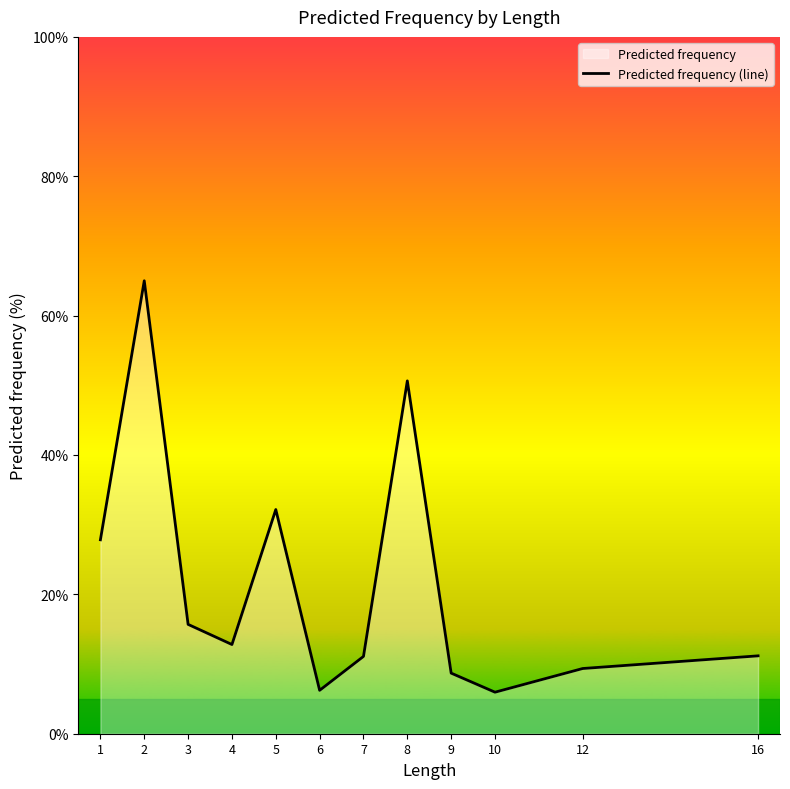

What is the change in value from 2 to 4?

-52.2